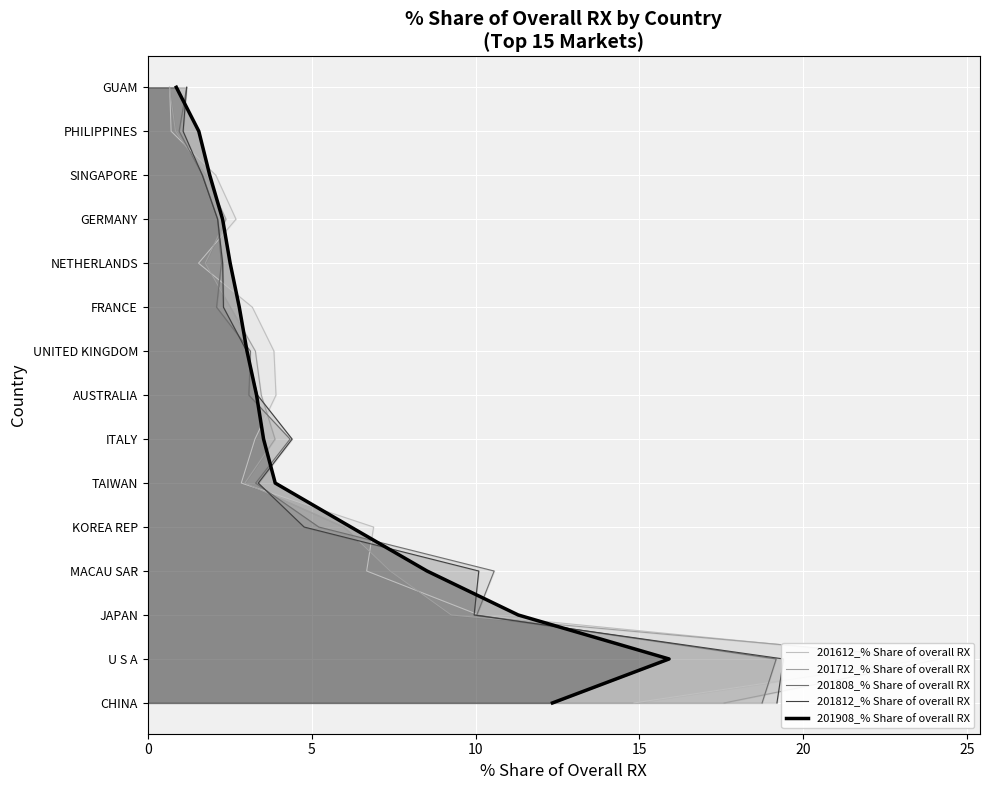

Which series has the largest range (max minus min)?

201612_% Share of overall RX